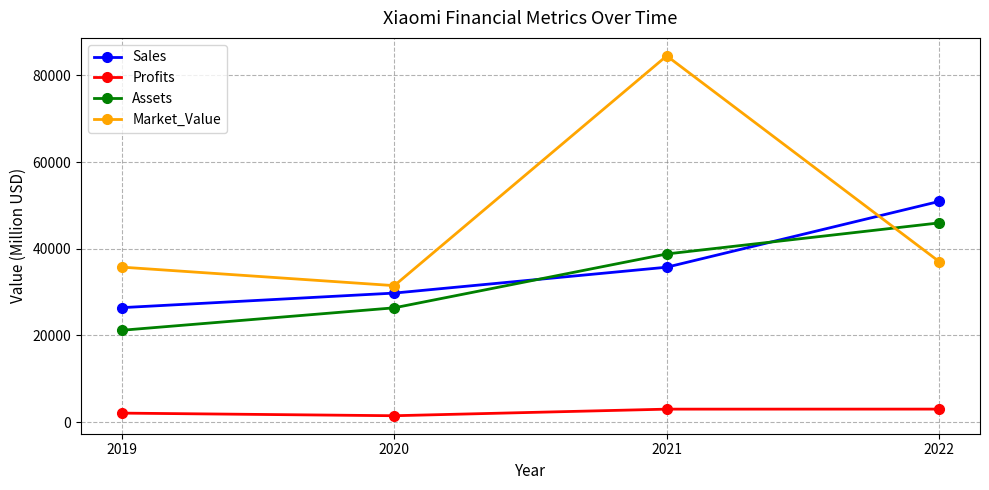

What is the value of the Market_Value point at the 1st from the left?

35749.0